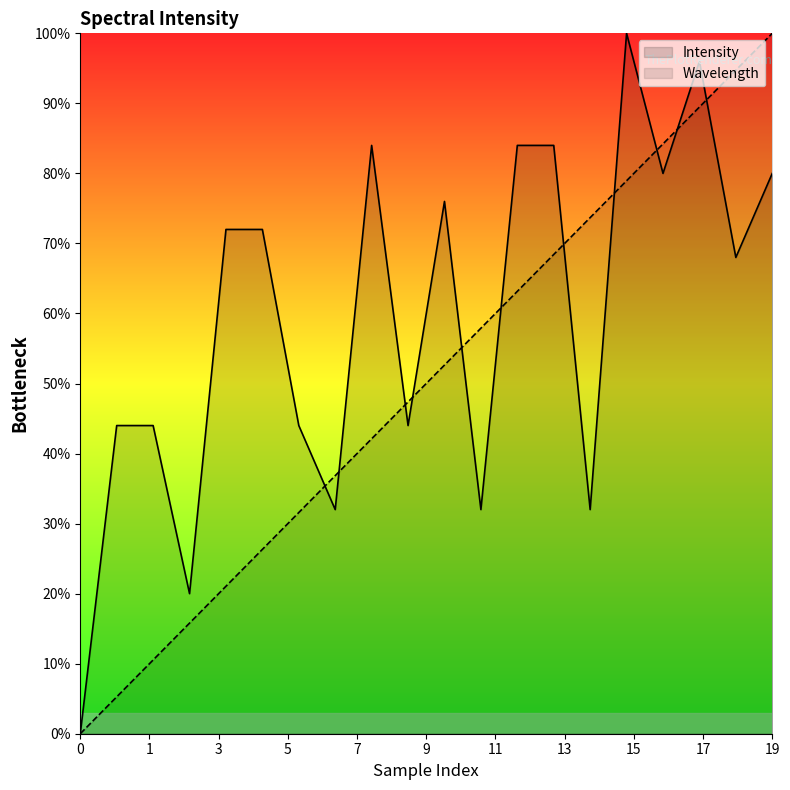

Where is Intensity nearest to the value 50?

1